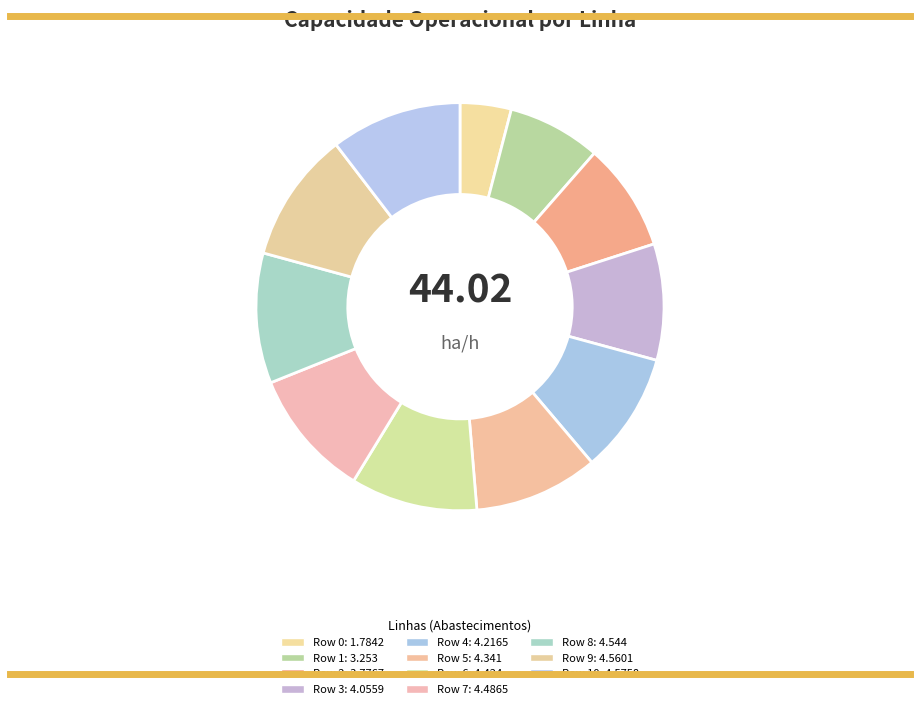

To the nearest percent, what is the average slice percentage?

9%